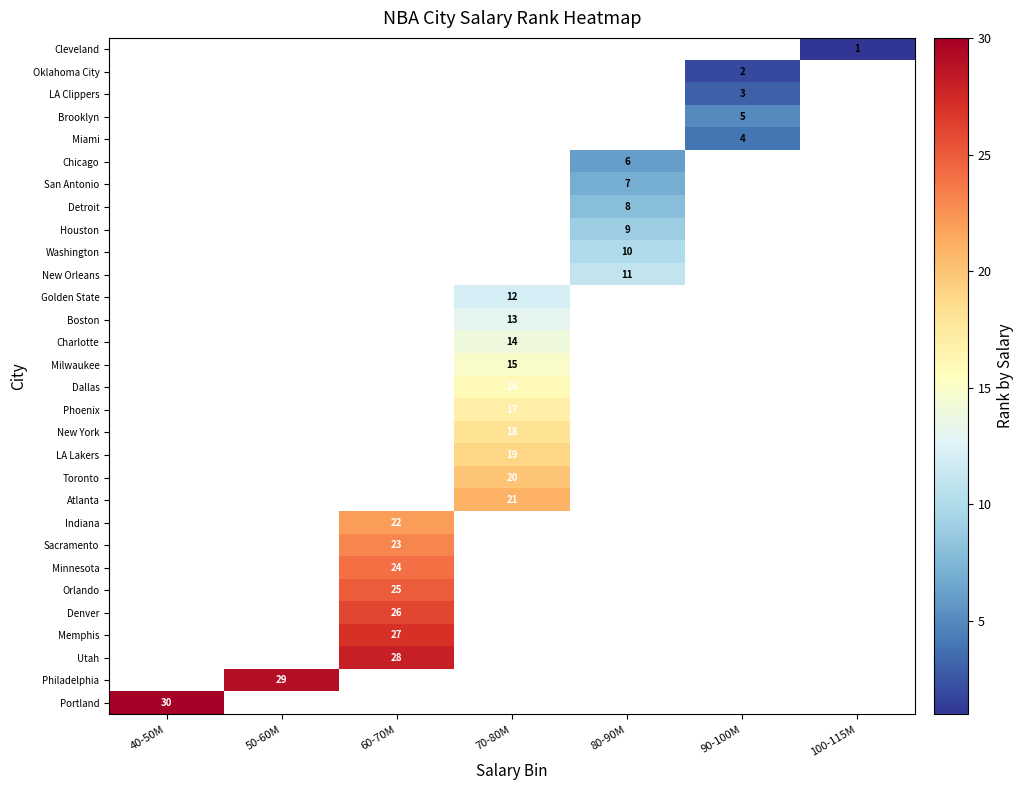

At 100-115M, list the series in order from largest to smallest.

Portland, Philadelphia, Utah, Memphis, Denver, Orlando, Minnesota, Sacramento, Indiana, Atlanta, Toronto, LA Lakers, New York, Phoenix, Dallas, Milwaukee, Charlotte, Boston, Golden State, New Orleans, Washington, Houston, Detroit, San Antonio, Chicago, Miami, Brooklyn, LA Clippers, Oklahoma City, Cleveland